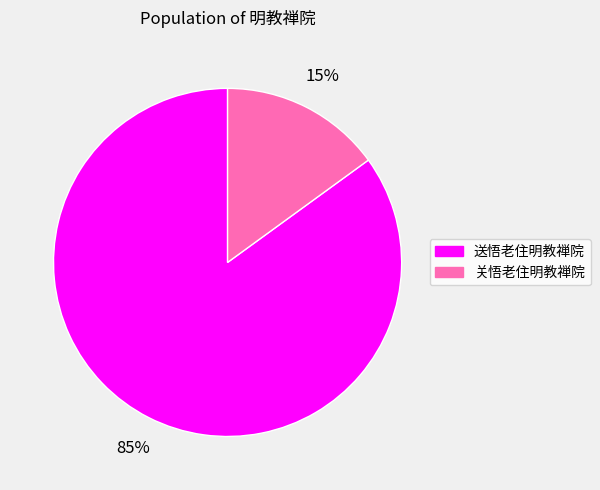

The 送悟老住明教禅院 slice represents 85% of the pie. True or false?

True